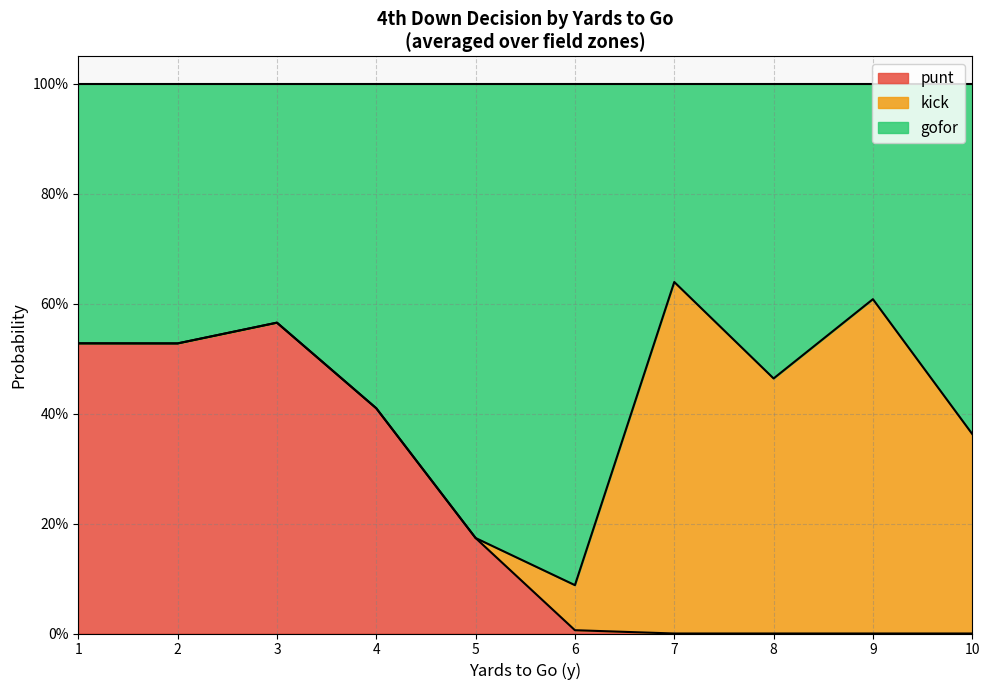

At which category is the sum across all series the highest?

1